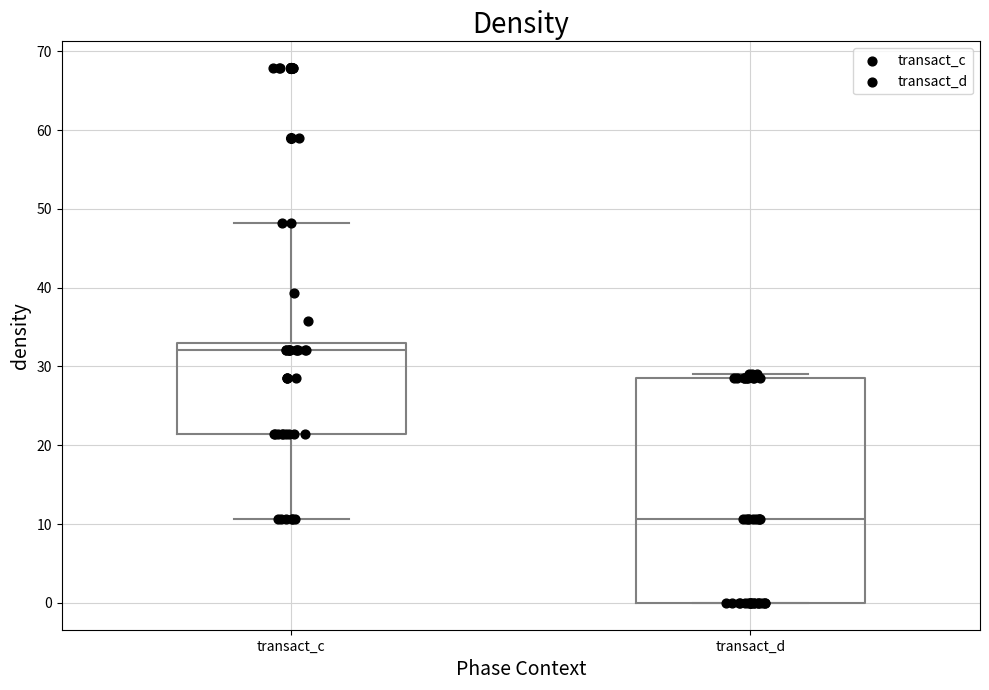

Reading left to right, read every box against the y-axis: the position of its median line, the range the box covers, and the ends of its whiskers. The values are not printed on the chart, so give them approximately, as read against the axis.

transact_c: median 32, box 21 to 33, whiskers 11 to 48
transact_d: median 11, box 0 to 29, whiskers 0 to 29 (just above the box's upper edge)